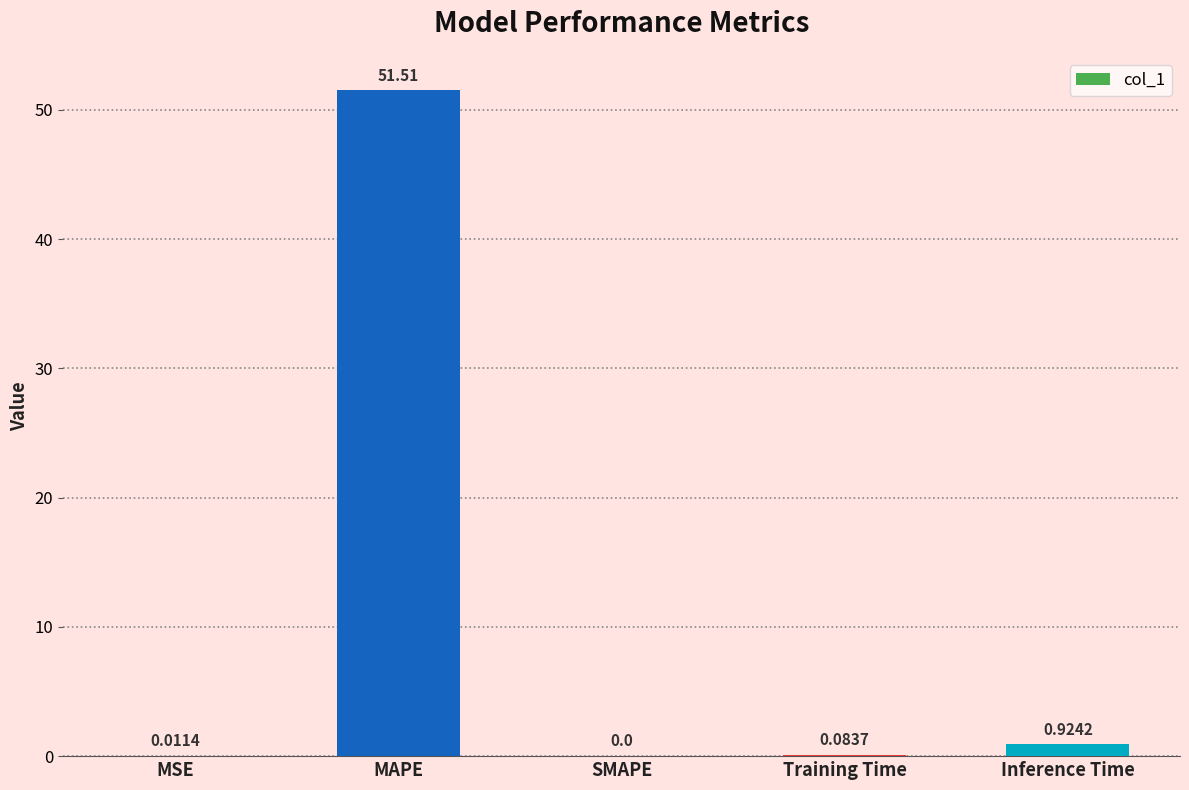

Which has a higher value, MSE or Inference Time?

Inference Time